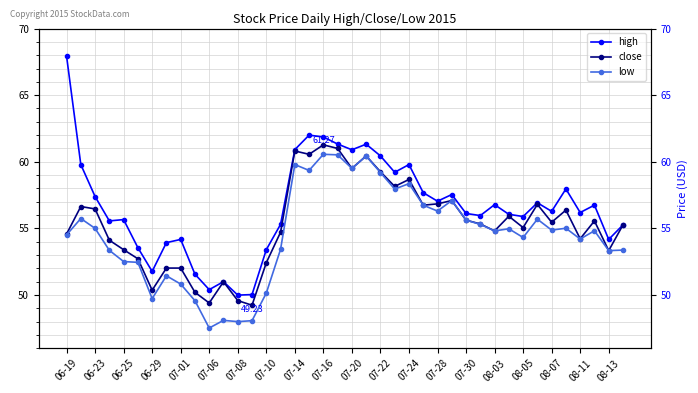

How many distinct data groups are displayed?

3